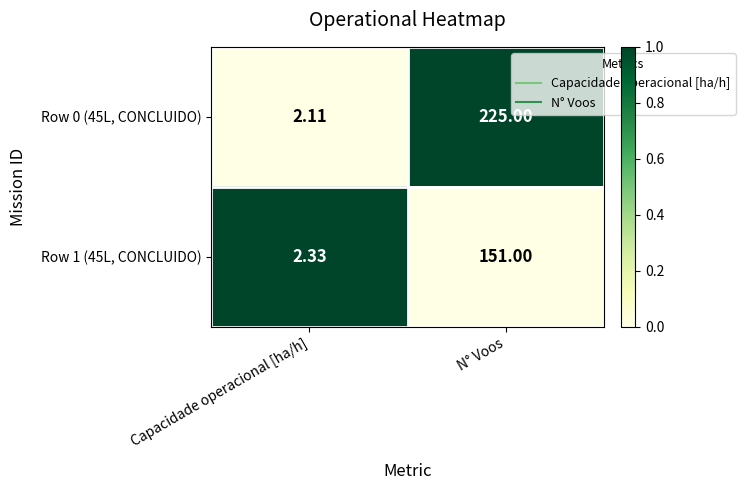

What is the maximum value shown in the chart?

225.0